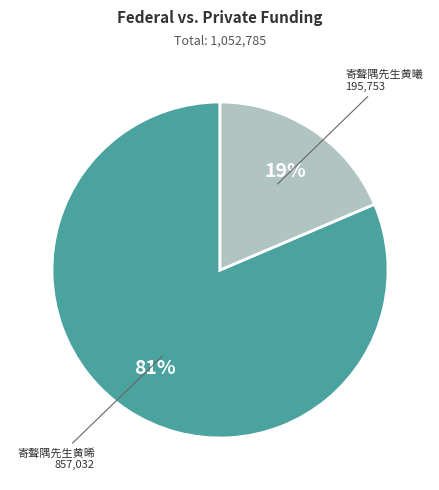

To the nearest percent, what is the average slice percentage?

50%